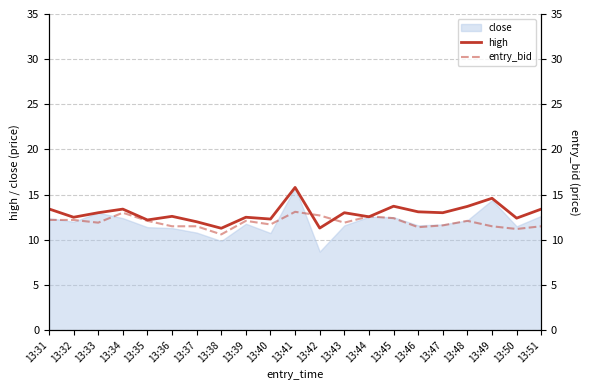

True or false: high has a value of 22.6 at 13:48.

False